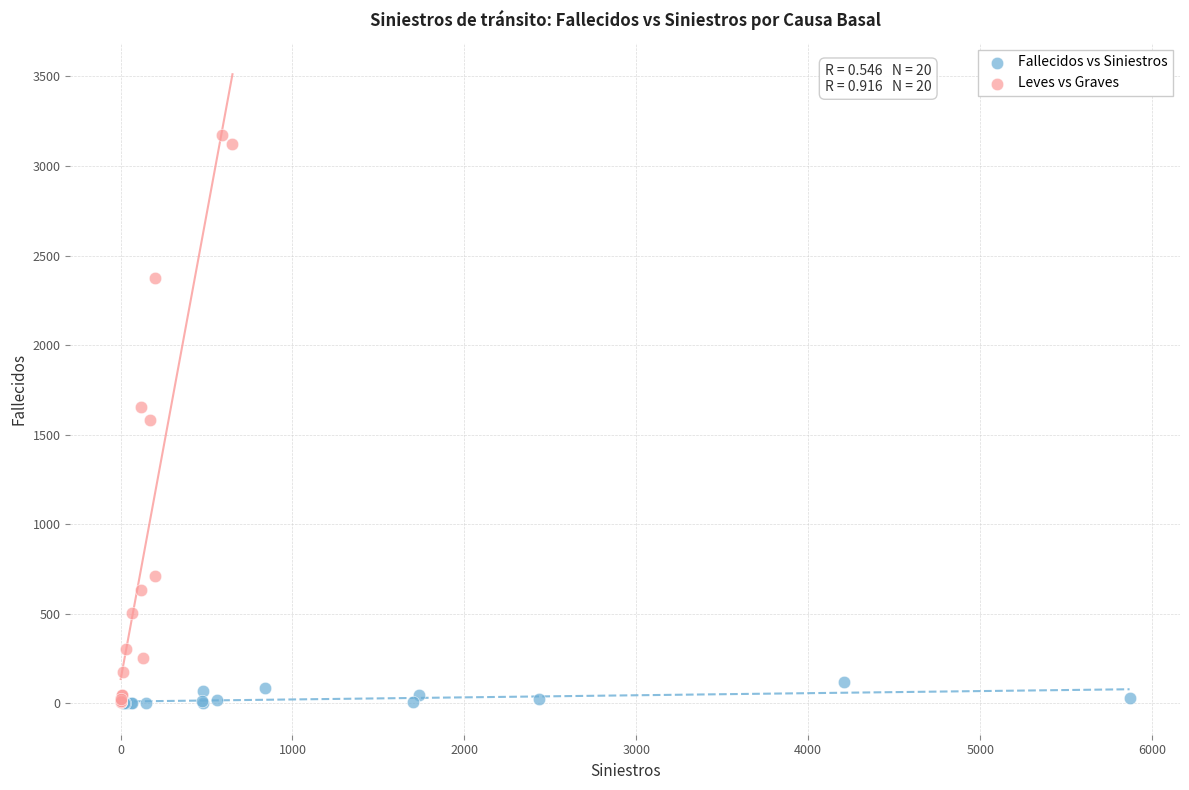

Which series has the widest spread of Y values?

Leves vs Graves